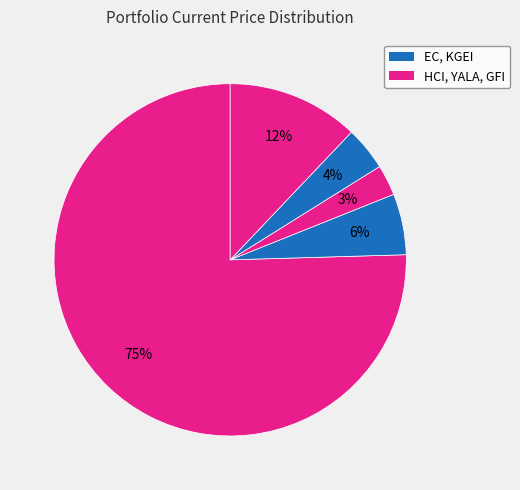

How many slices are in this pie chart?

5